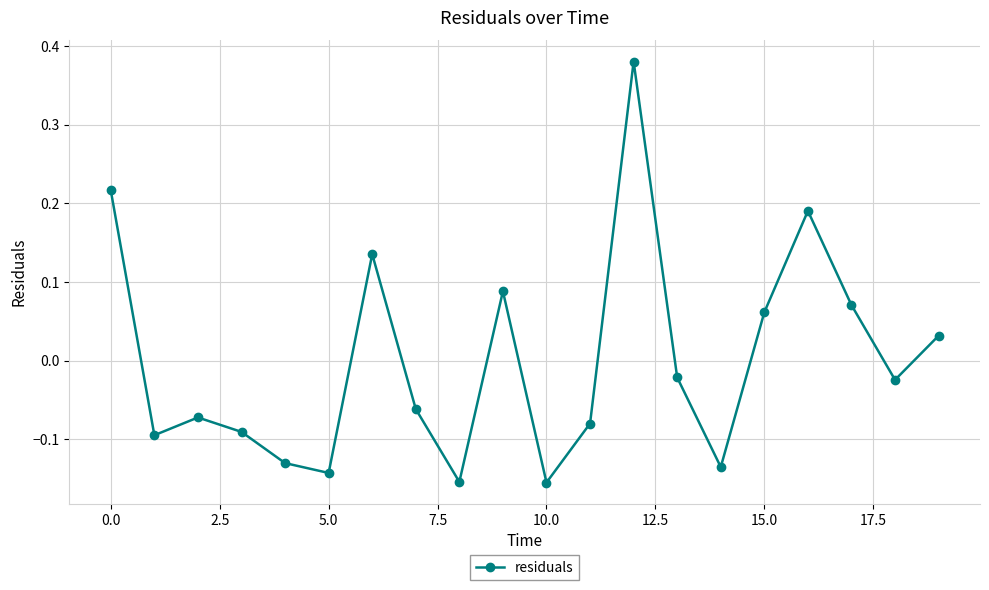

True or false: there are more than 1 points higher than both neighbors.

True